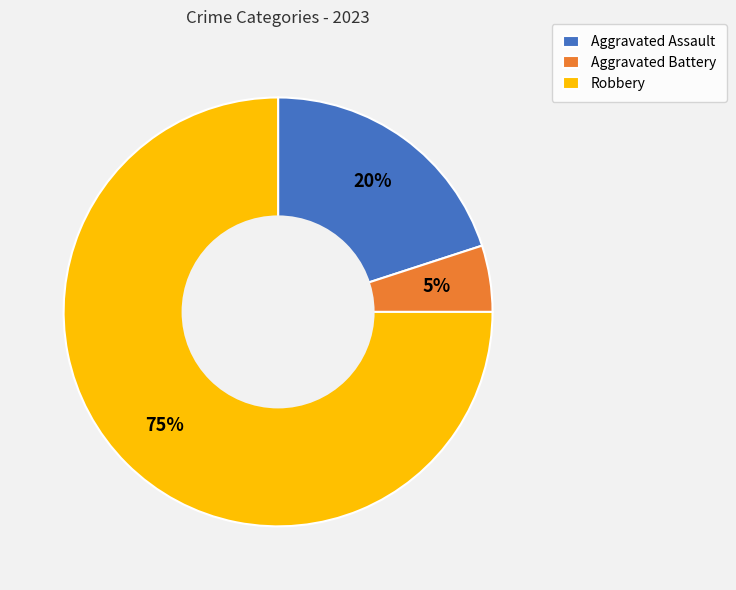

Count the number of slices in the pie.

3